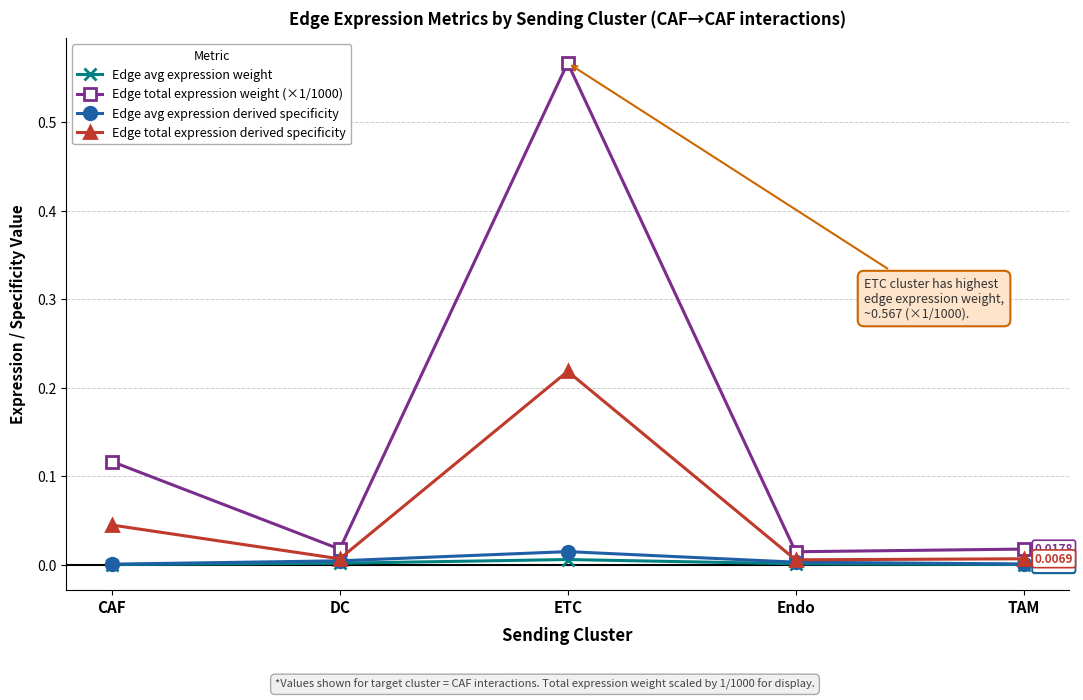

True or false: Edge avg expression derived specificity has more than 2 points higher than both neighbors.

False